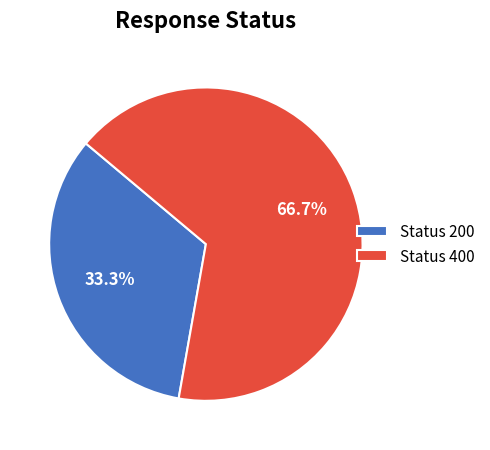

Which category has the biggest portion of the pie?

Status 400